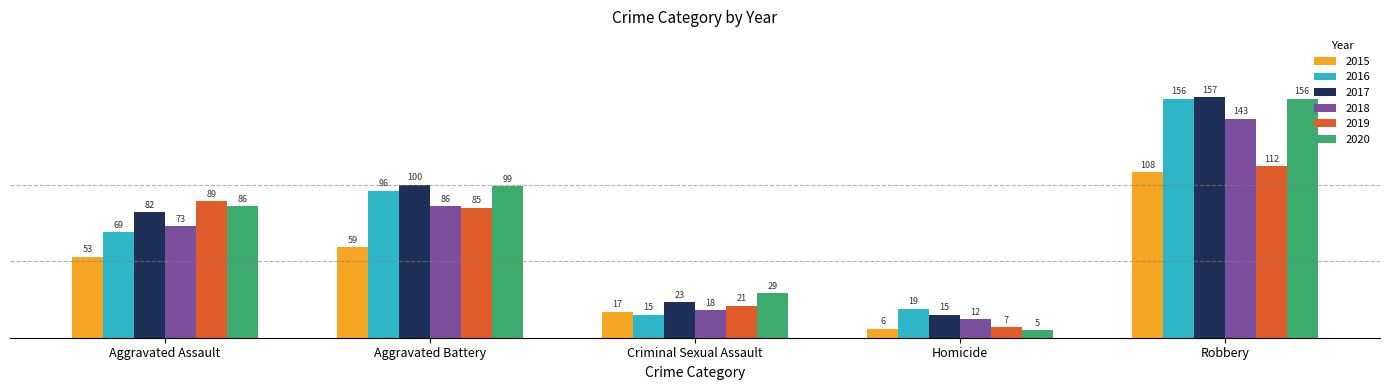

At Aggravated Assault, list the series in order from smallest to largest.

2015, 2016, 2018, 2017, 2020, 2019